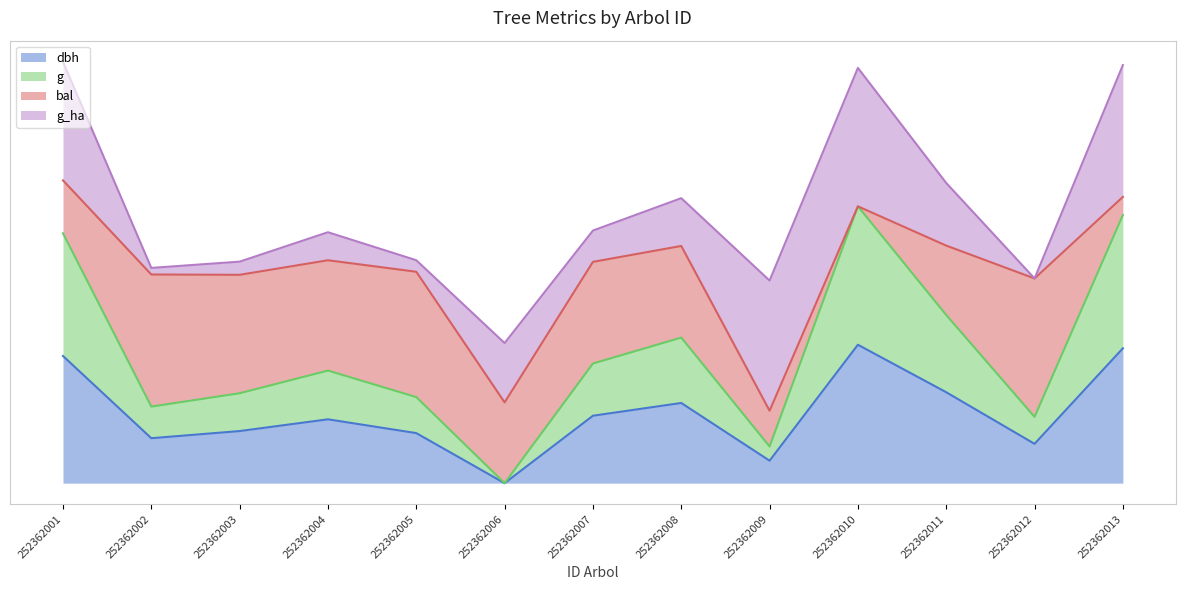

True or false: dbh and g intersect in this chart.

False